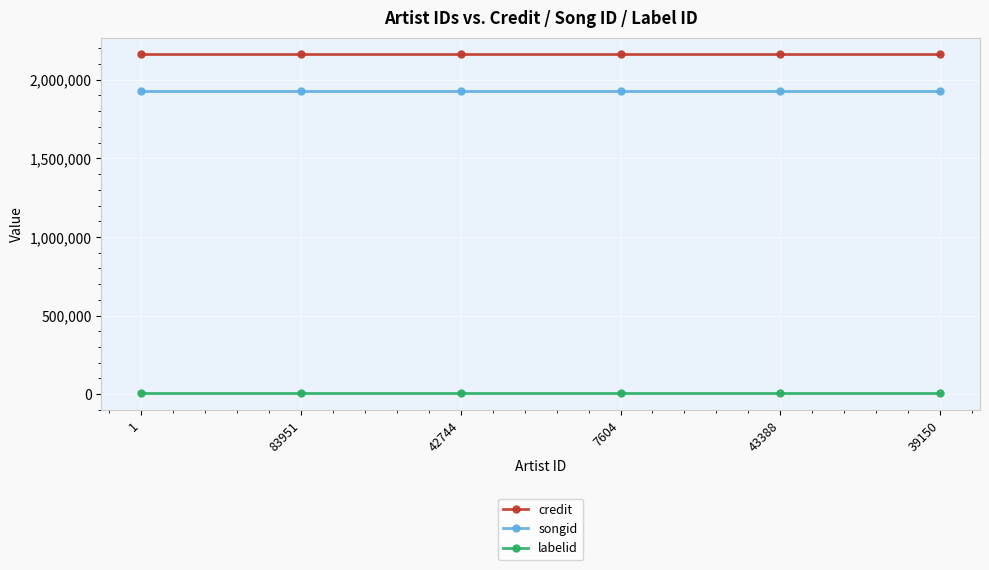

Does the chart display data point markers on the line(s)?

Yes